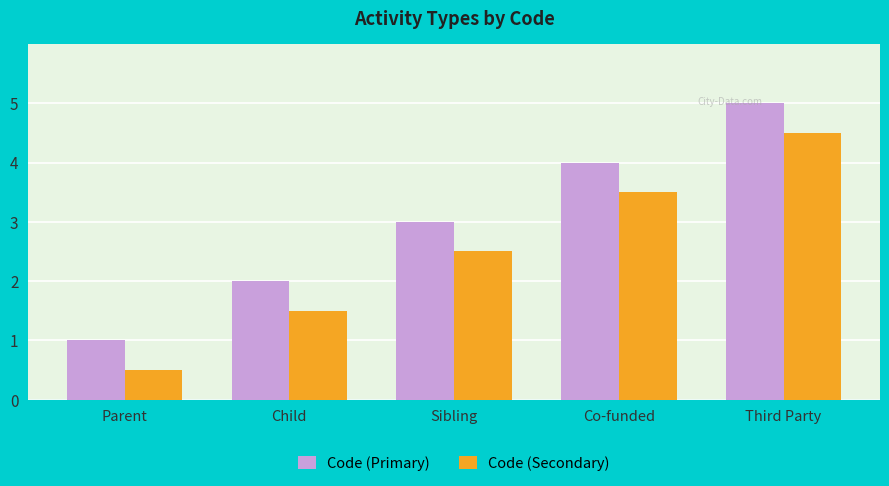

What is the maximum value shown in the chart?

5.0